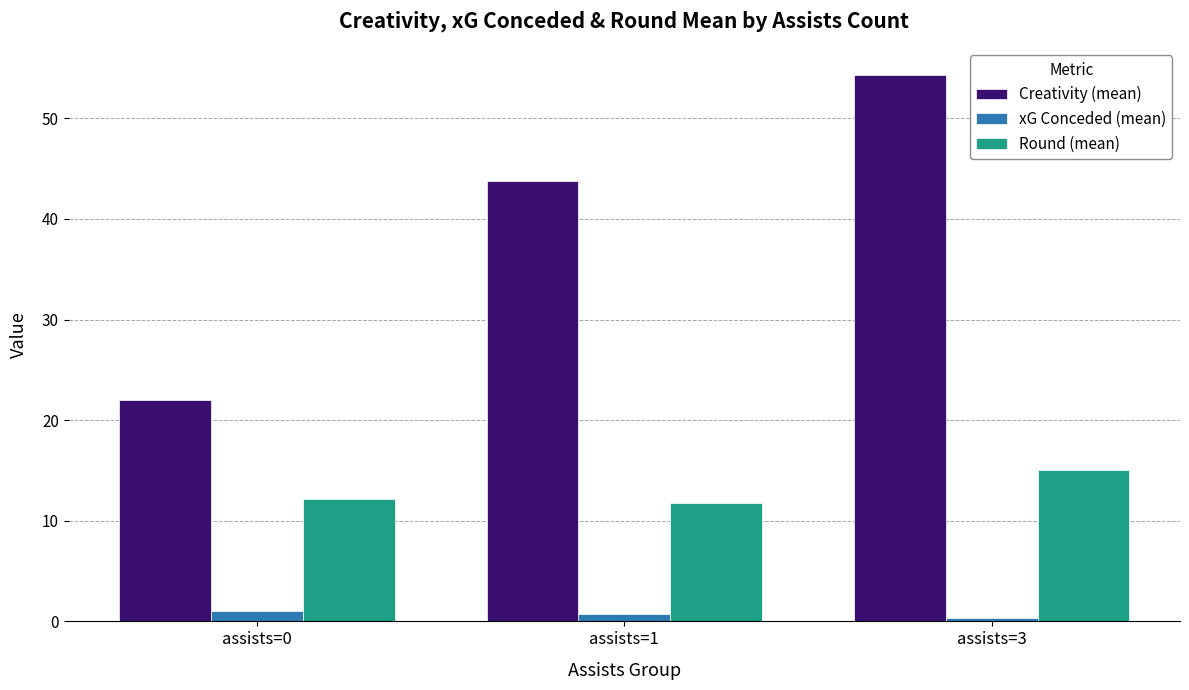

Between assists=0 and assists=3, which series saw the biggest shift?

Creativity (mean)